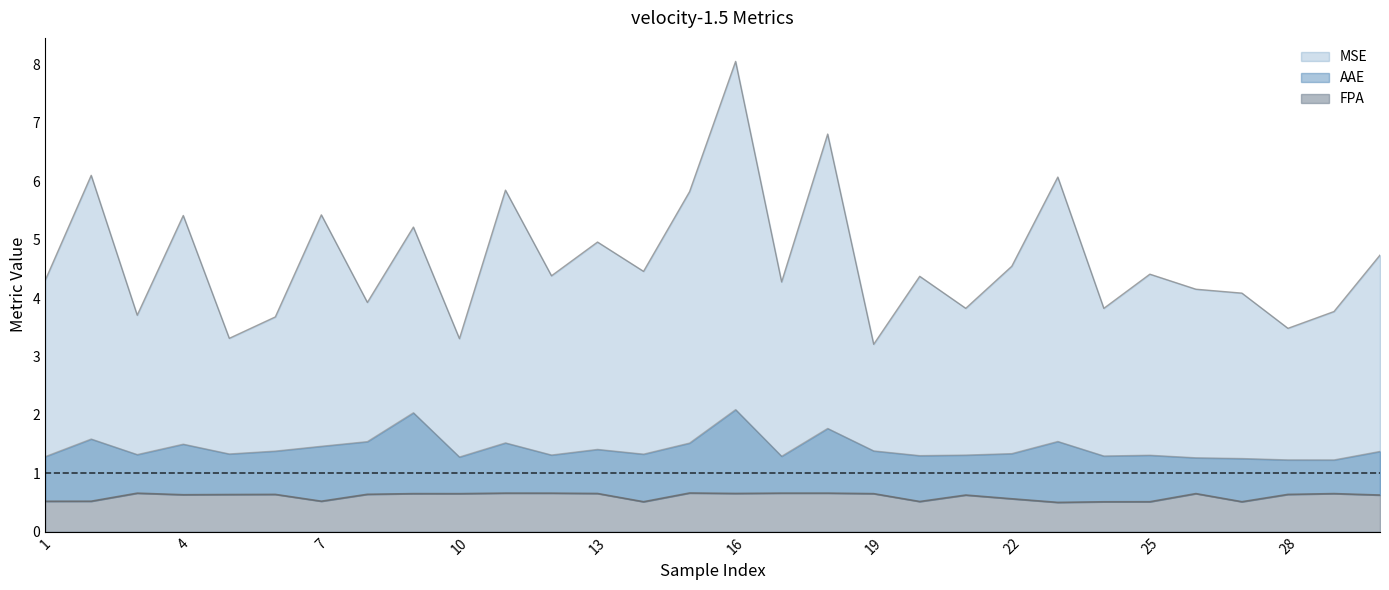

Where is the first local minimum for AAE?

3